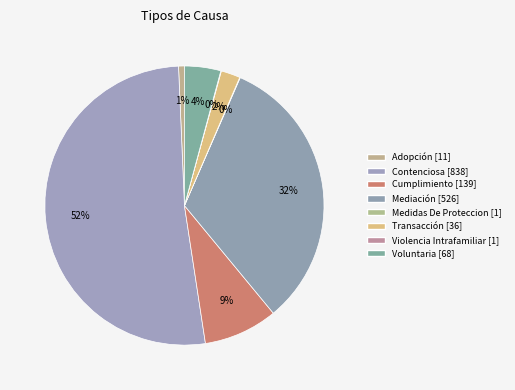

The Transacción slice represents 1% of the pie. True or false?

False